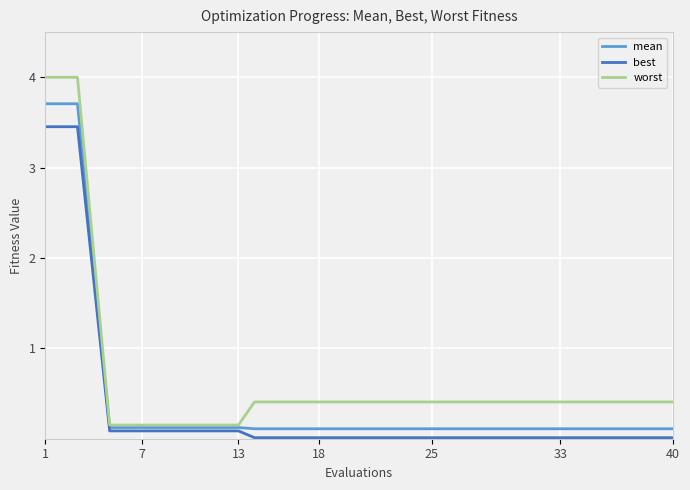

Which series has the largest total across all categories?

worst